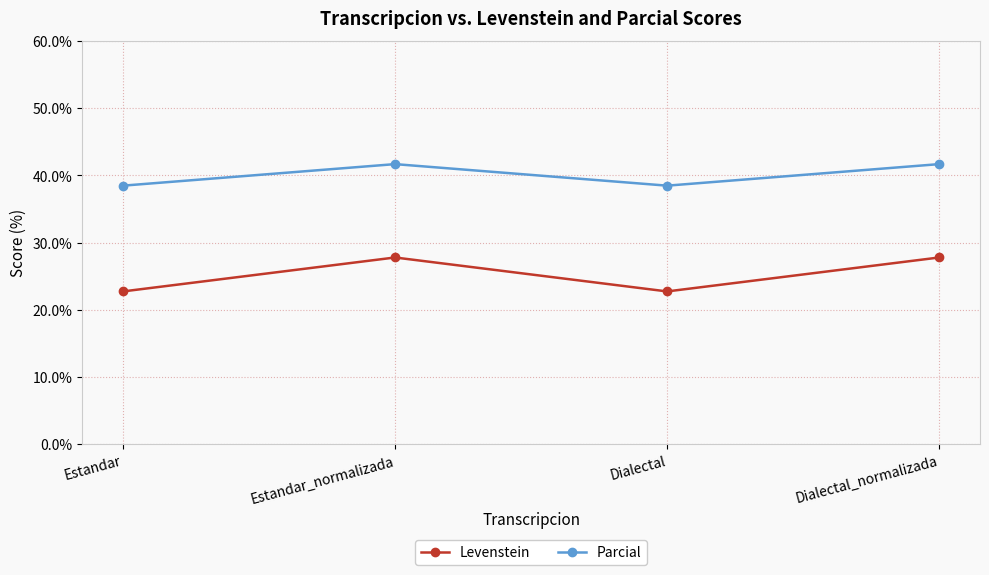

How many lines are shown in the chart?

2